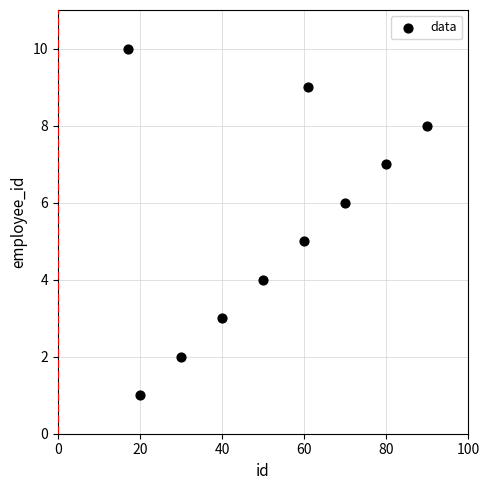

What is the range of X values (max minus min)?

73